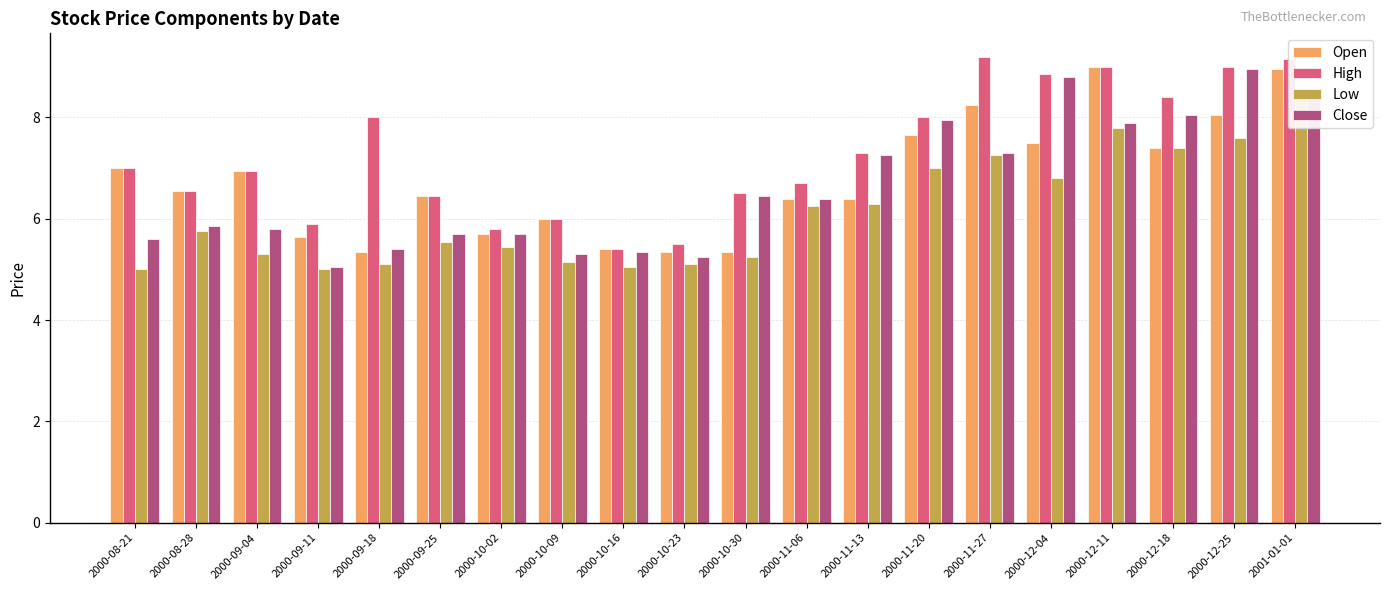

Rank the categories by Open value from lowest to highest.

2000-09-18, 2000-10-23, 2000-10-30, 2000-10-16, 2000-09-11, 2000-10-02, 2000-10-09, 2000-11-06, 2000-11-13, 2000-09-25, 2000-08-28, 2000-09-04, 2000-08-21, 2000-12-18, 2000-12-04, 2000-11-20, 2000-12-25, 2000-11-27, 2001-01-01, 2000-12-11